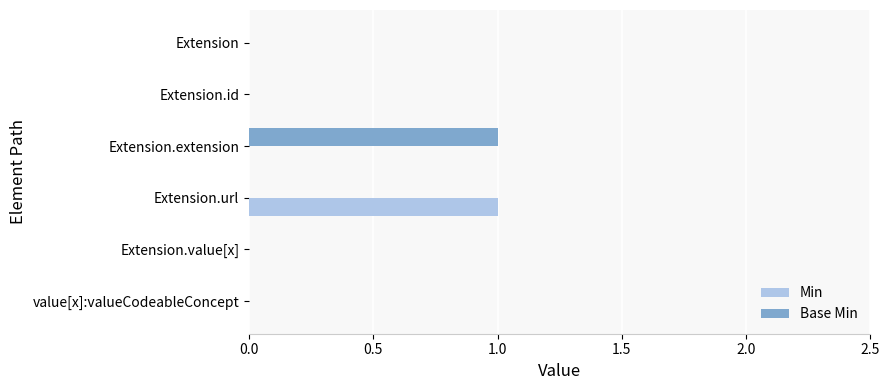

At which label does Min reach its peak?

Extension.url